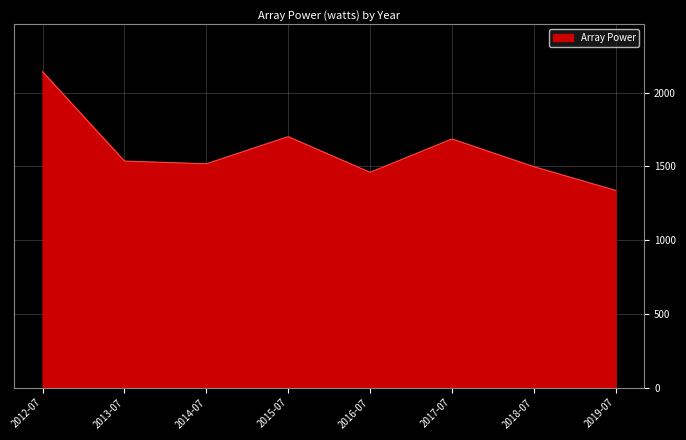

True or false: the data has more than 1 interior local peaks.

True